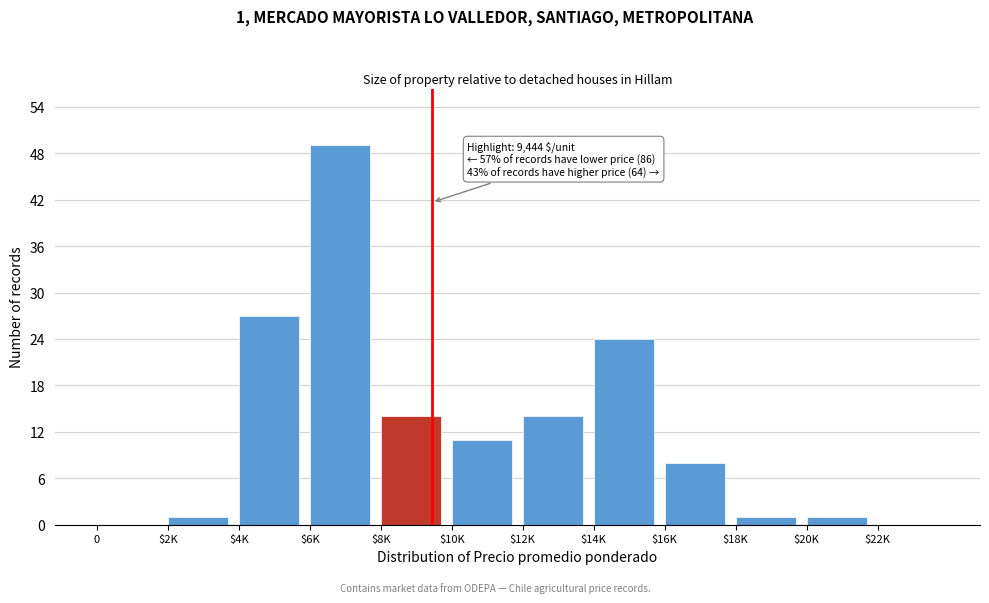

The chart shows a value of 24 at $14K. True or false?

True